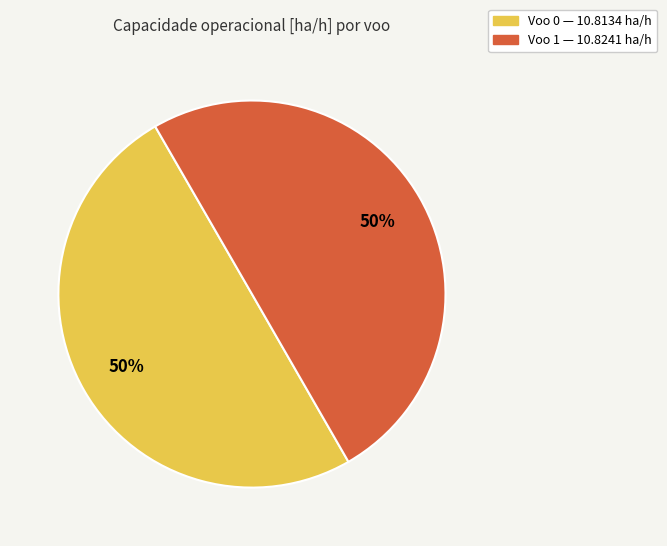

Do Voo 1 — 10.8241 ha/h and Voo 0 — 10.8134 ha/h together represent more than half of the pie?

Yes